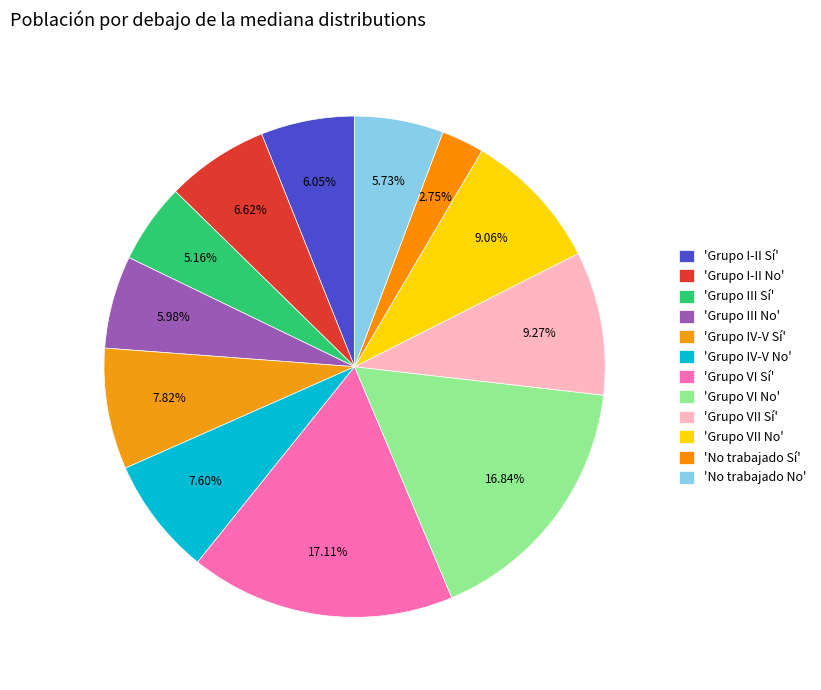

Count the number of slices in the pie.

12